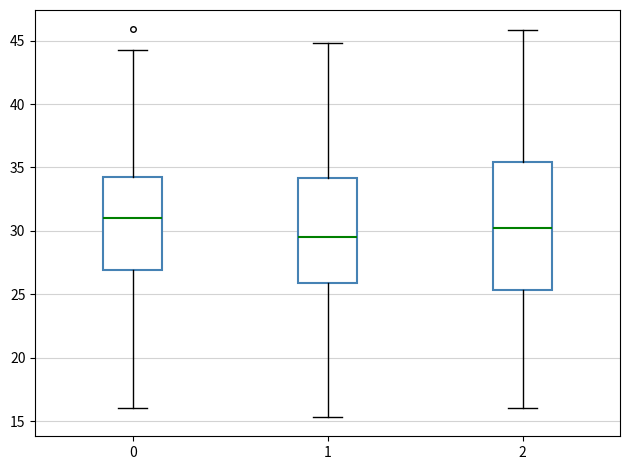

Reading left to right, read every box against the y-axis: the position of its median line, the range the box covers, and the ends of its whiskers. The values are not printed on the chart, so give them approximately, as read against the axis.

0: median 31.0, box 27.0 to 34.5, whiskers 16.0 to 44.5
1: median 29.5, box 26.0 to 34.0, whiskers 15.5 to 45.0
2: median 30.5, box 25.5 to 35.5, whiskers 16.0 to 46.0